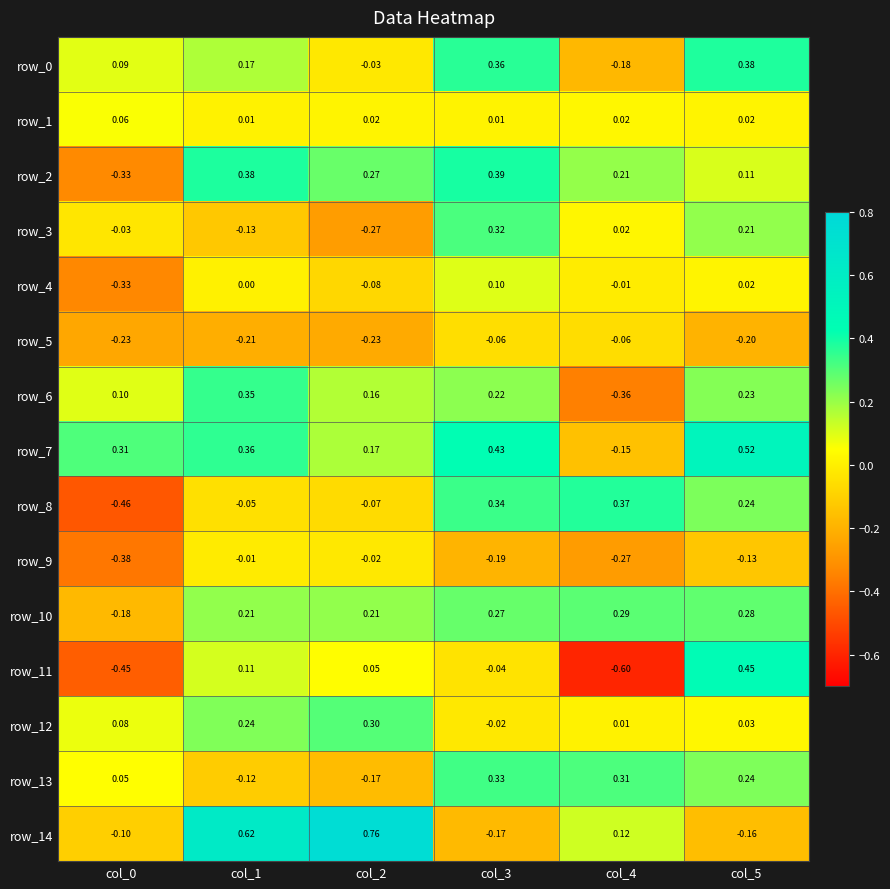

At which category does the chart reach its minimum across all series?

col_4